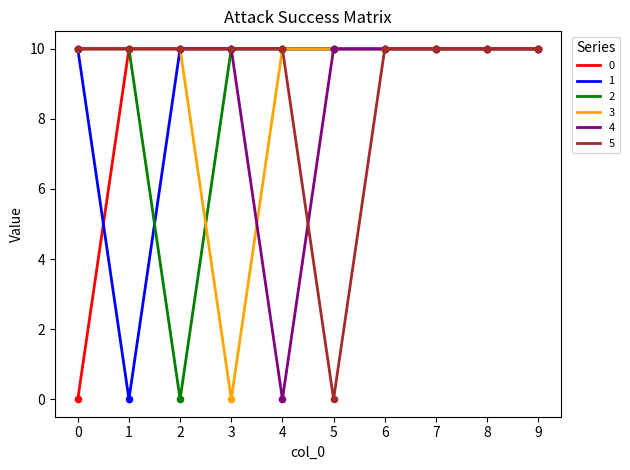

What is the total value across all series at 5?

50